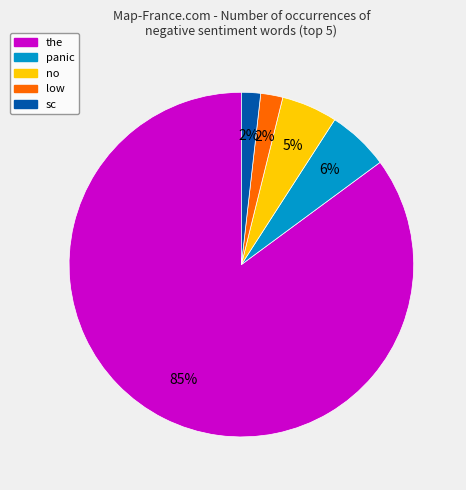

Which slice represents more than half of the pie?

the